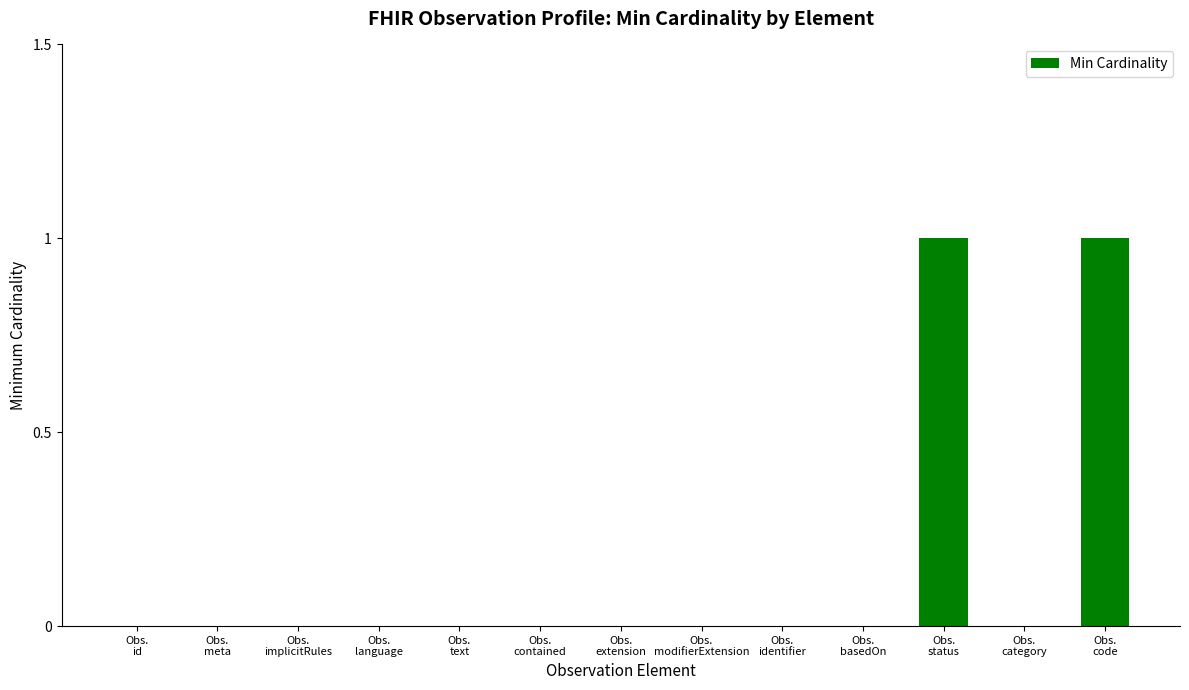

Are the bars horizontal?

No